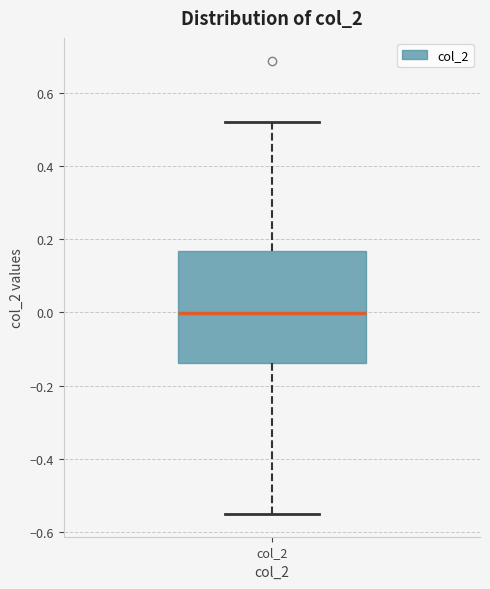

Where is the lower edge of the box for col_2 on the y-axis? The values are not printed on the chart, so give them approximately, as read against the axis.

-0.14